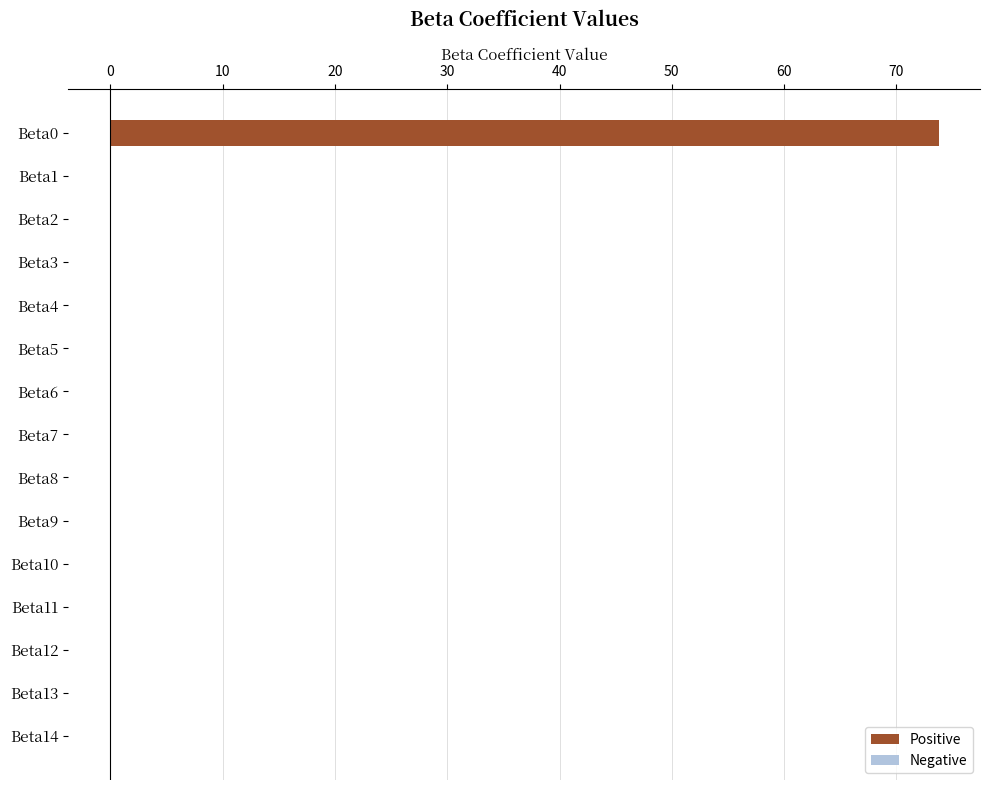

What is the maximum value shown in the chart?

73.8